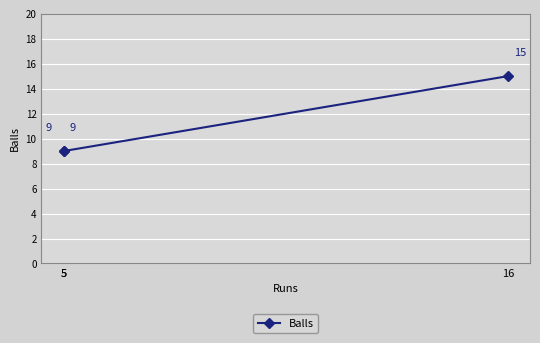

What is the difference between the maximum and minimum values?

6